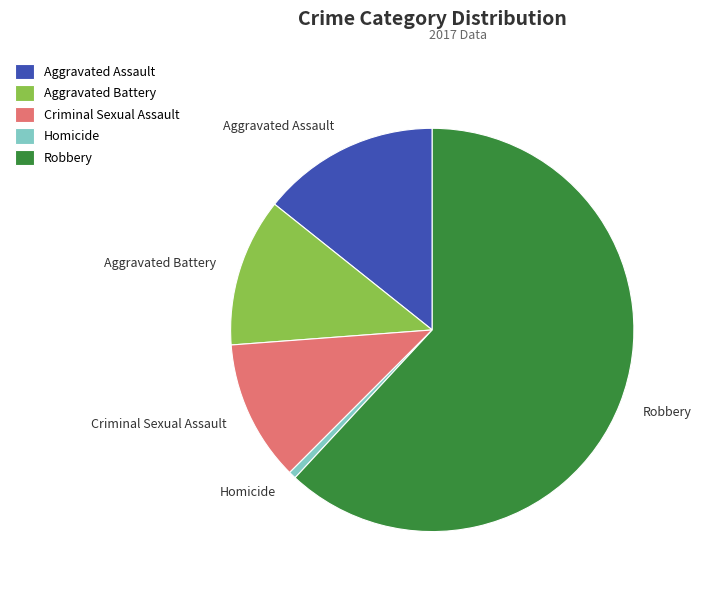

The Aggravated Assault slice represents 2% of the pie. True or false?

False